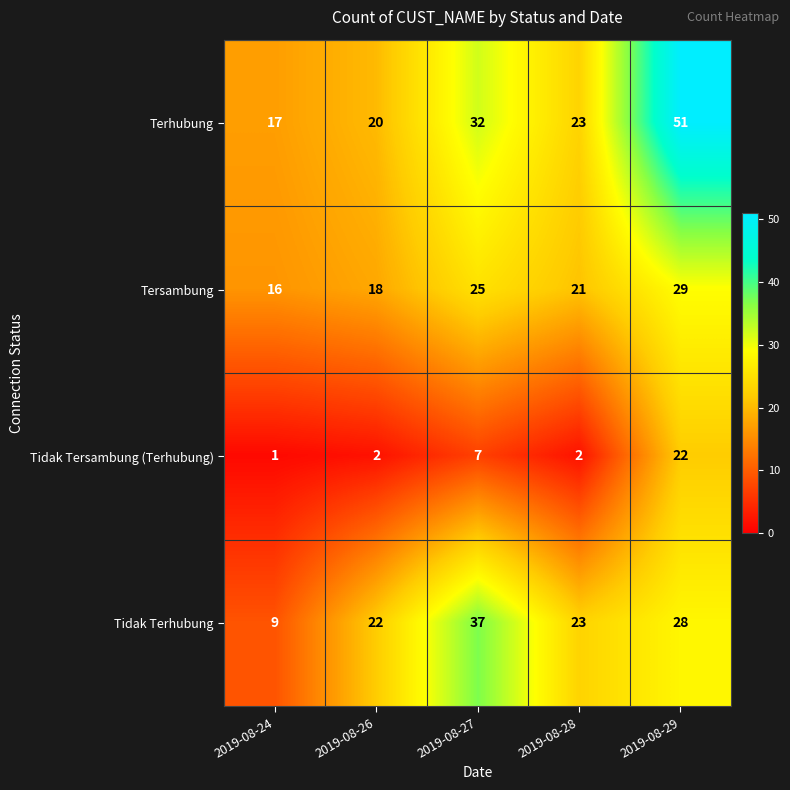

Count the number of categories in the chart.

5